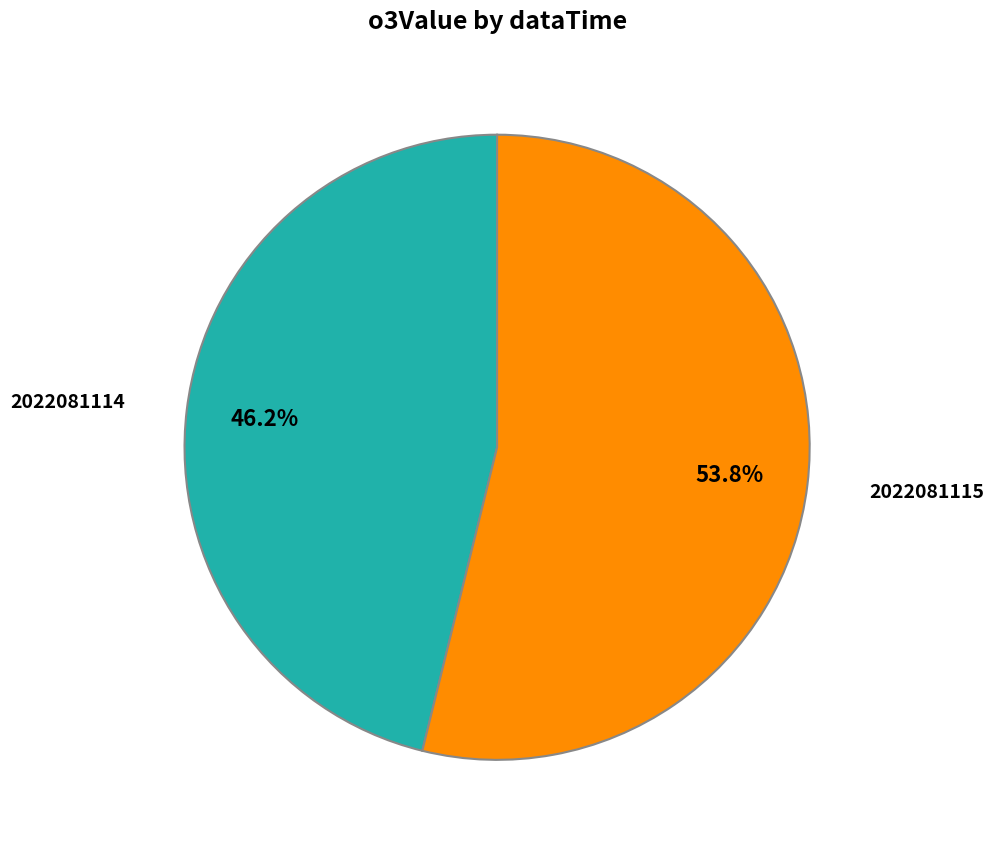

Does any single category account for the majority?

Yes